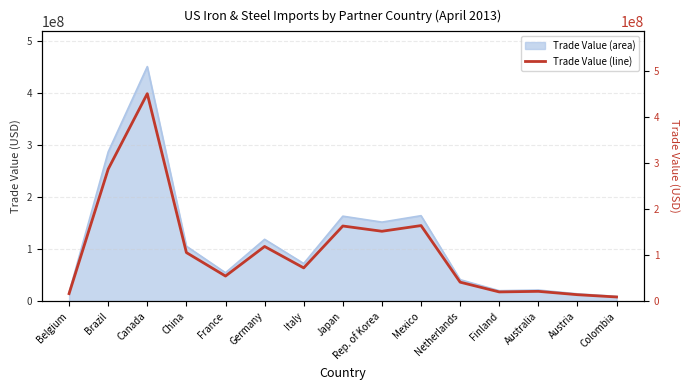

What is the value of the 1st point from the left?

16692356